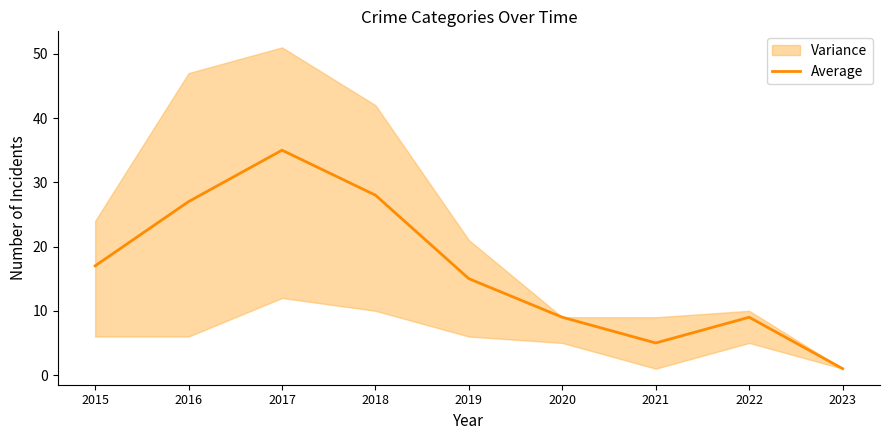

Does the chart have visible grid lines?

No